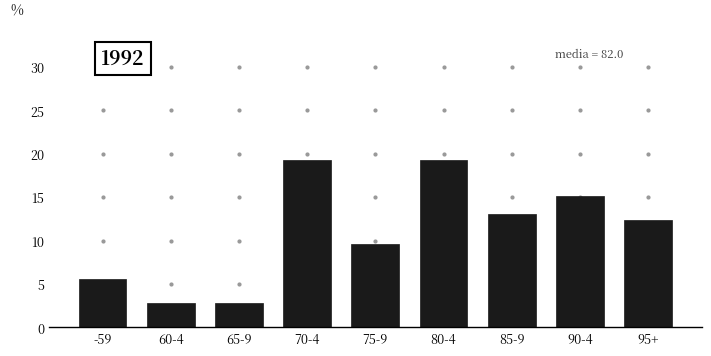

Reading left to right, list all the values displayed in this chart.

-59=5.5	60-4=2.8	65-9=2.8	70-4=19.3	75-9=9.7	80-4=19.3	85-9=13.1	90-4=15.2	95+=12.4